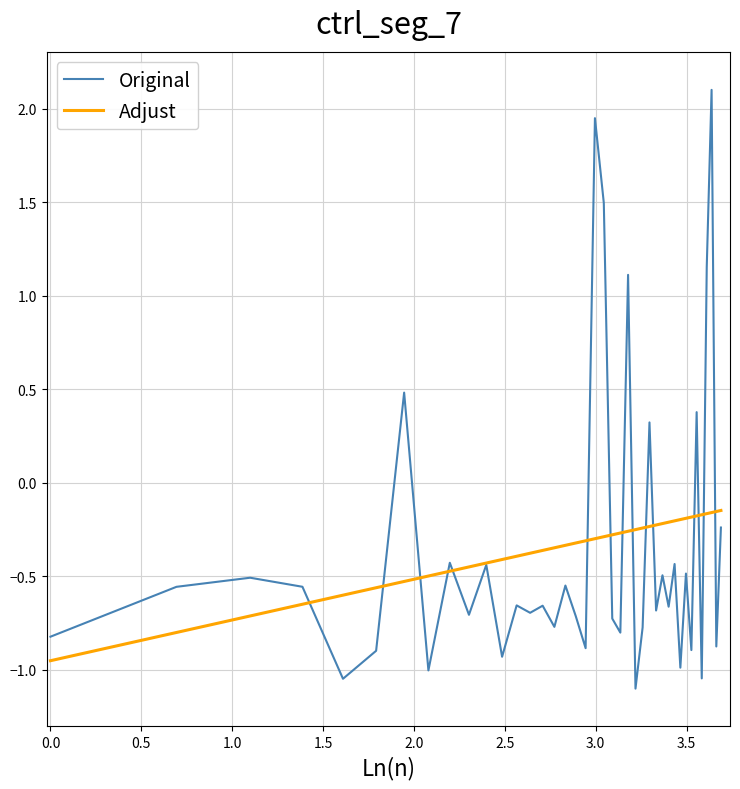

What is the greatest value displayed?

2.1